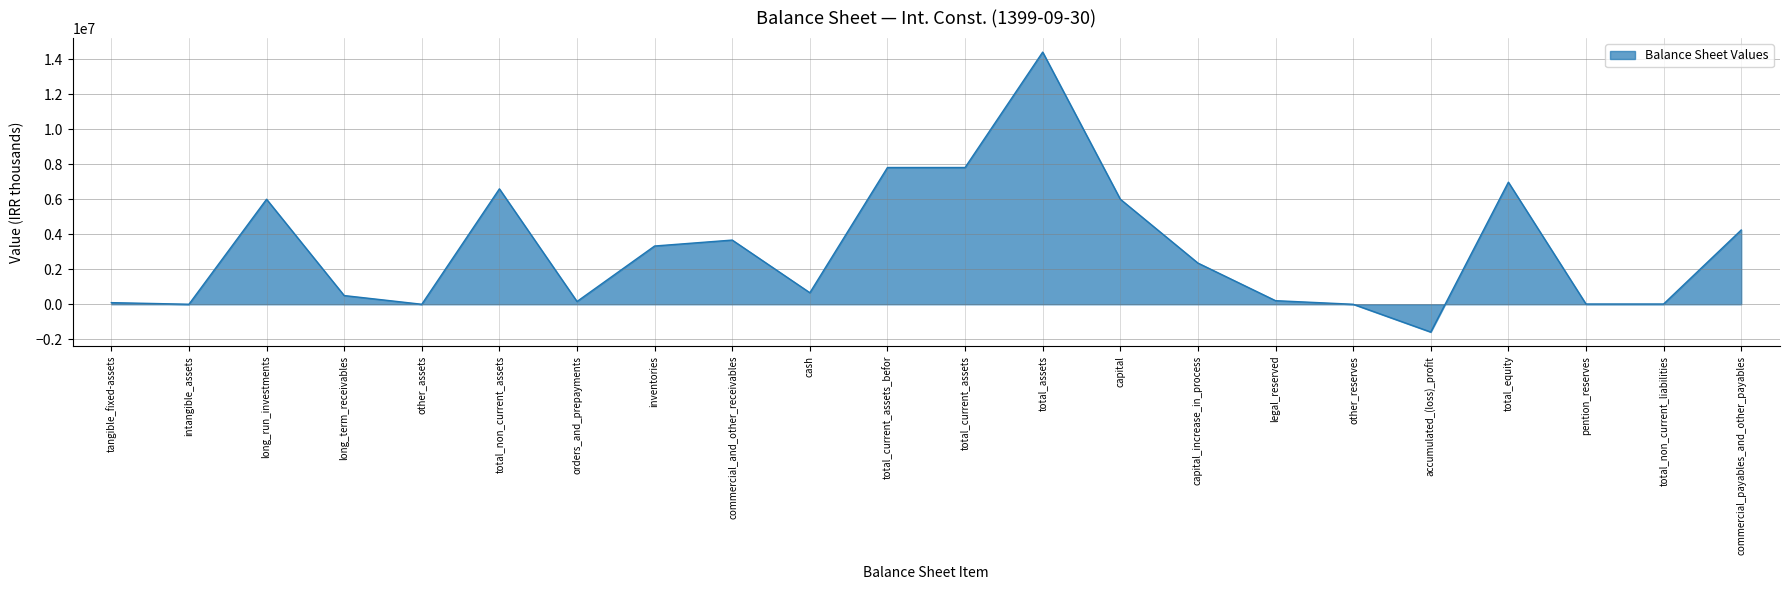

The value at capital is 3311117. True or false?

False